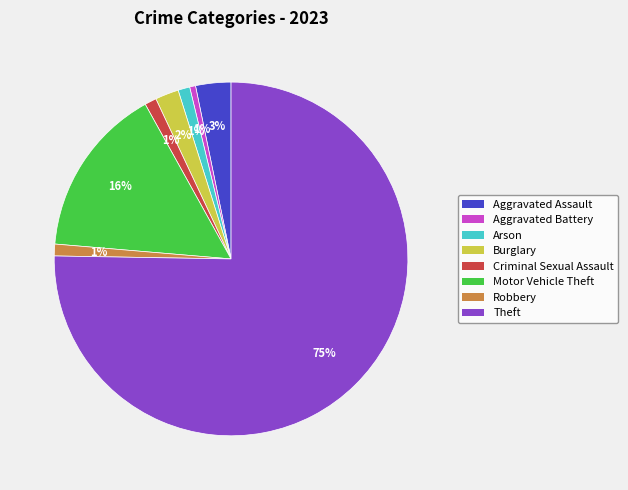

Is Aggravated Assault the majority of the pie?

No